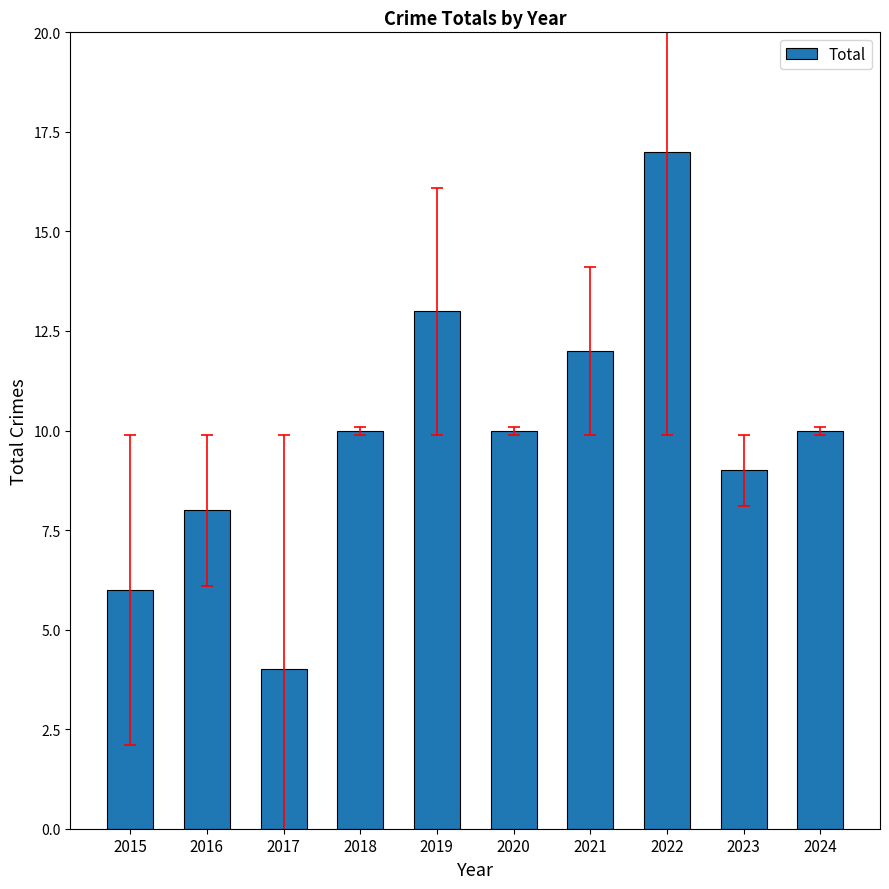

What is the difference between the maximum and minimum values?

13